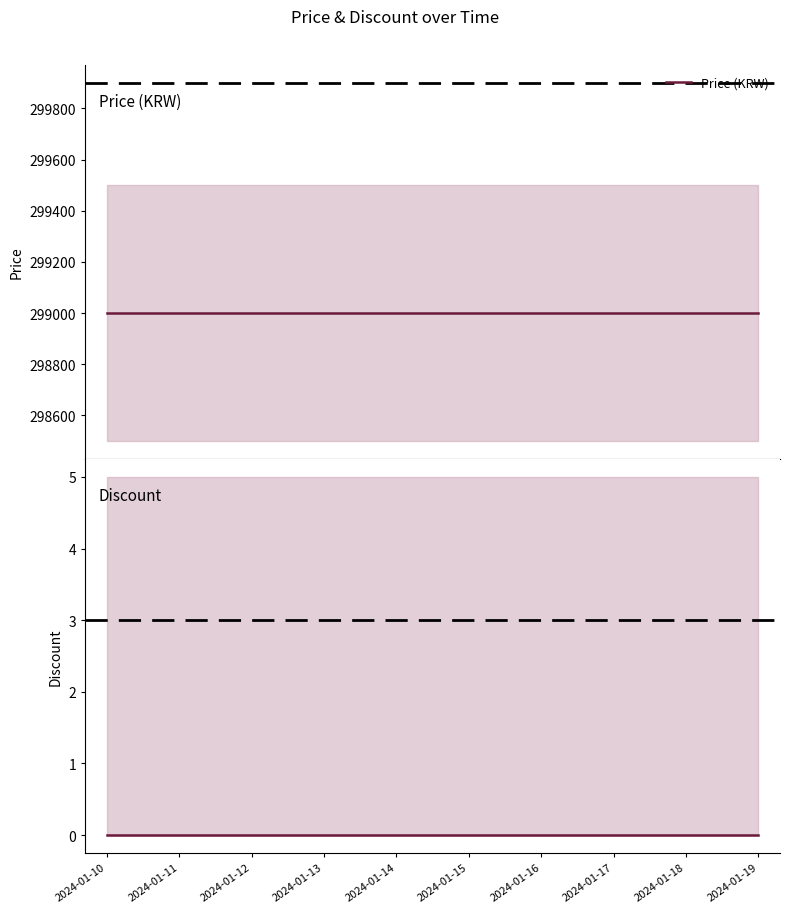

What is the value of the Price (KRW) point at the 5th from the left?

299000